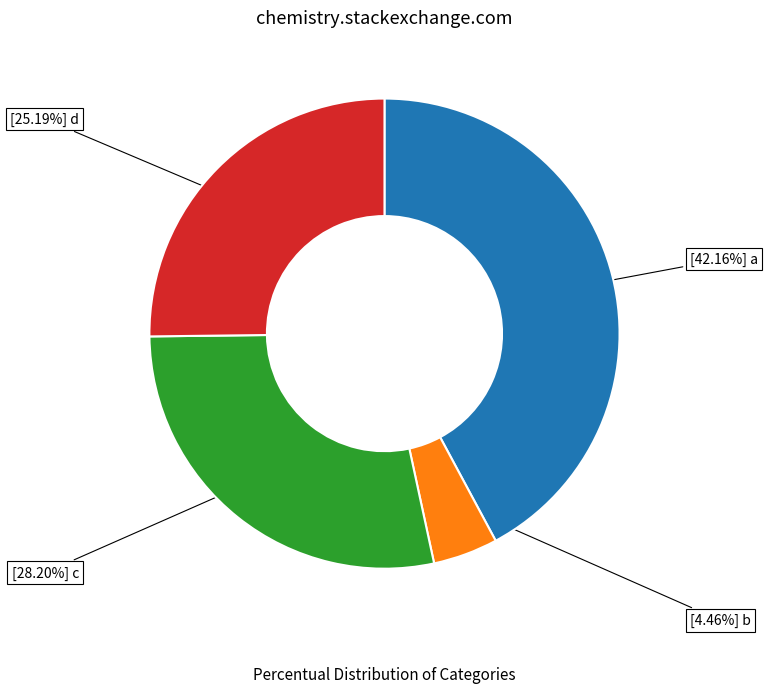

How many segments does this pie chart have?

4